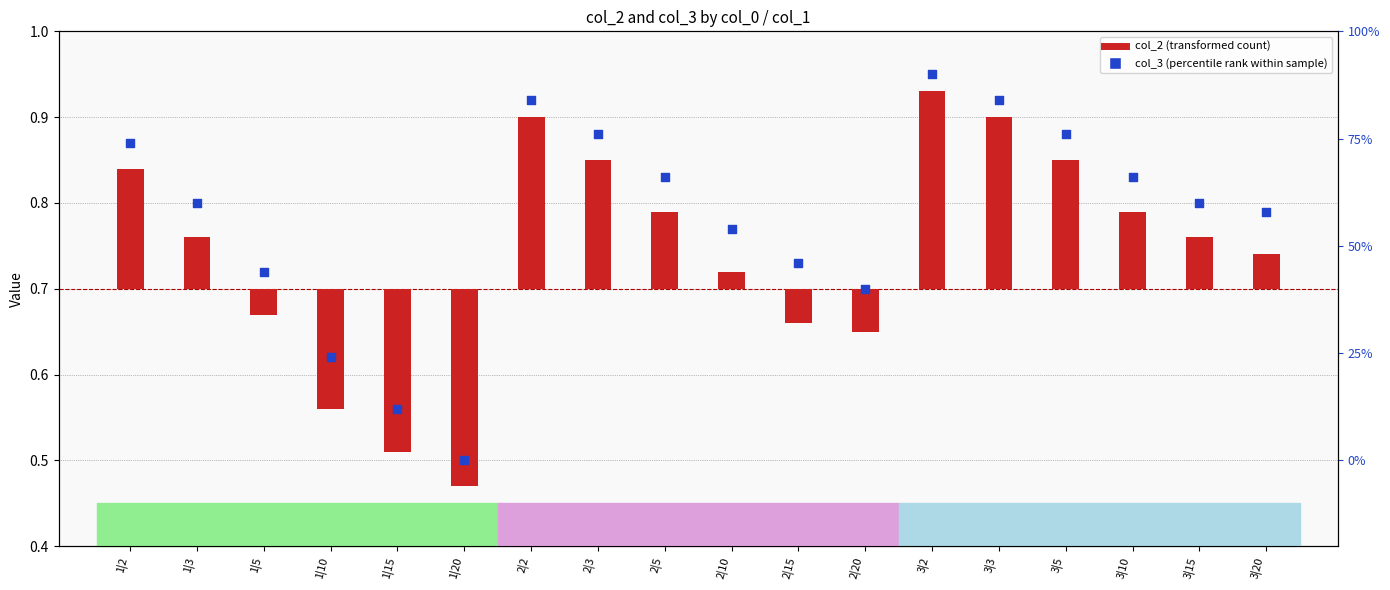

Which series has the largest total across all categories?

col_3 (percentile rank within sample)